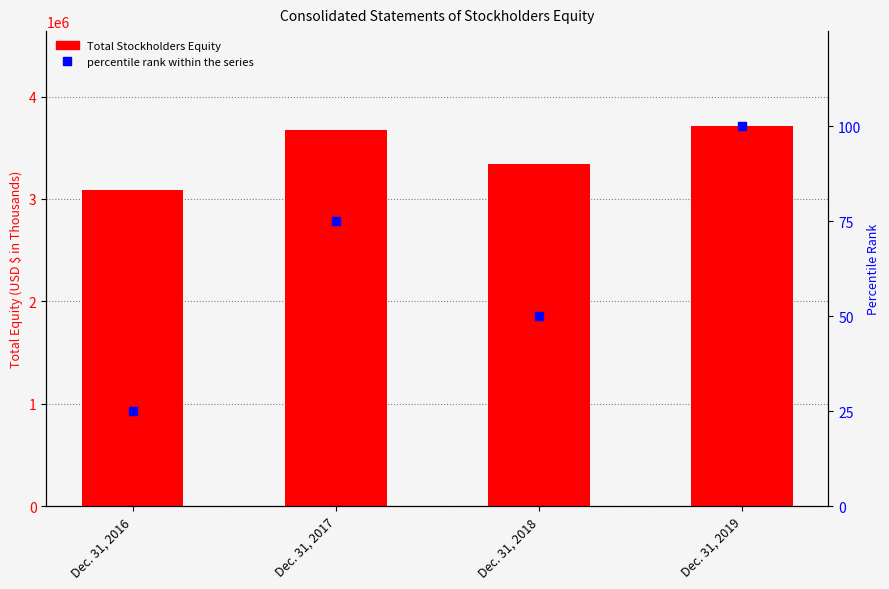

What are all the series names shown in the legend?

Total Stockholders Equity, percentile rank within the series